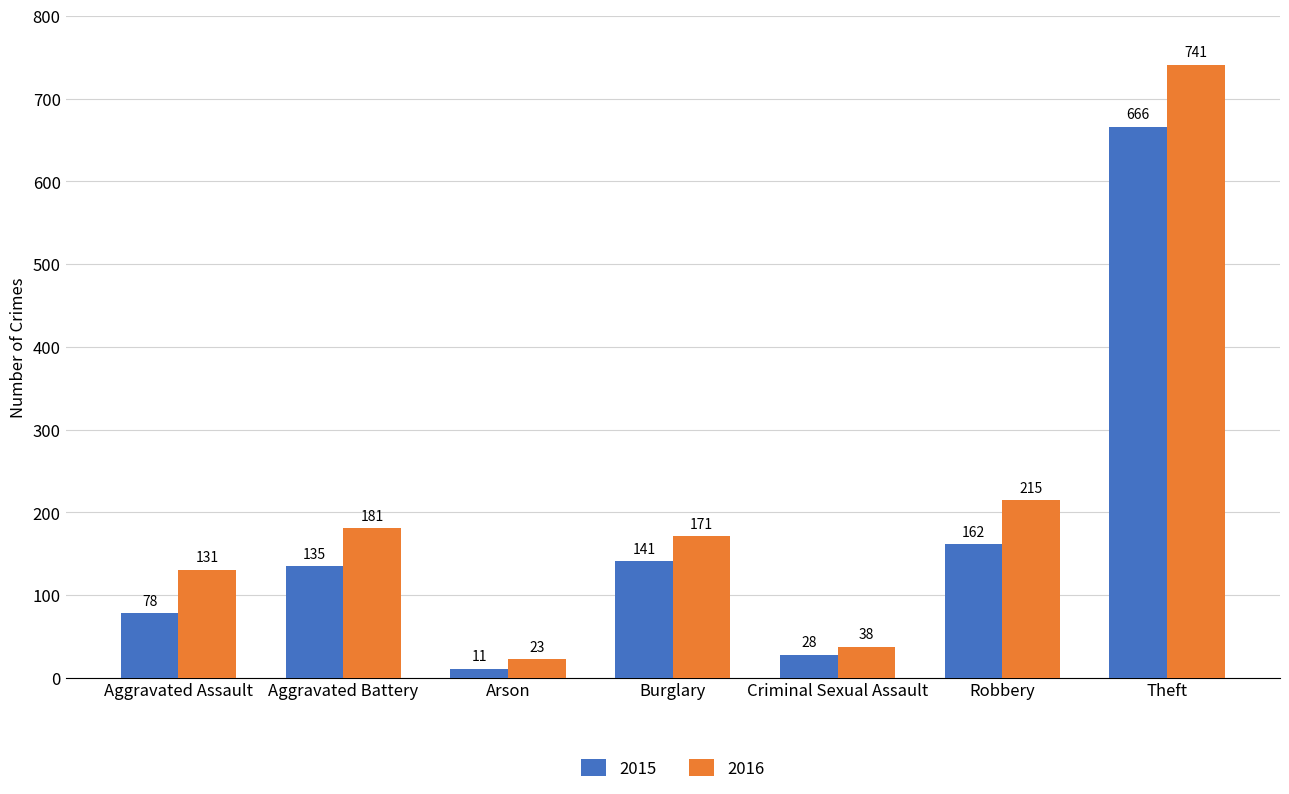

What is the spread (max minus min) of values at Aggravated Assault?

53